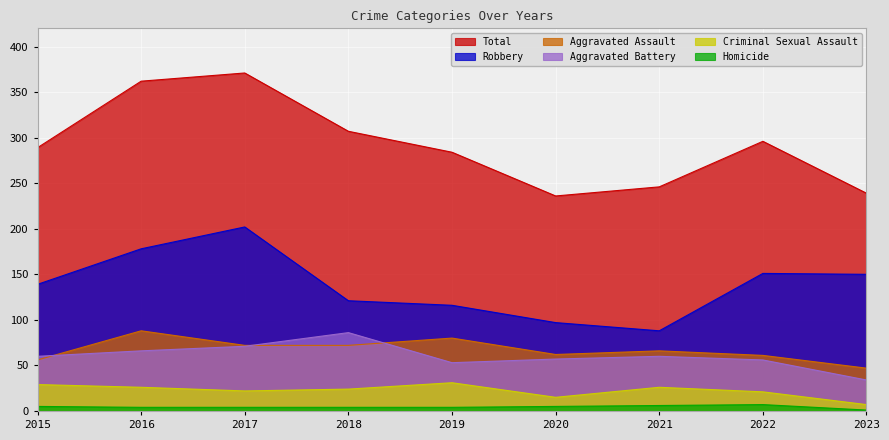

What is the average value of the Total series?

292